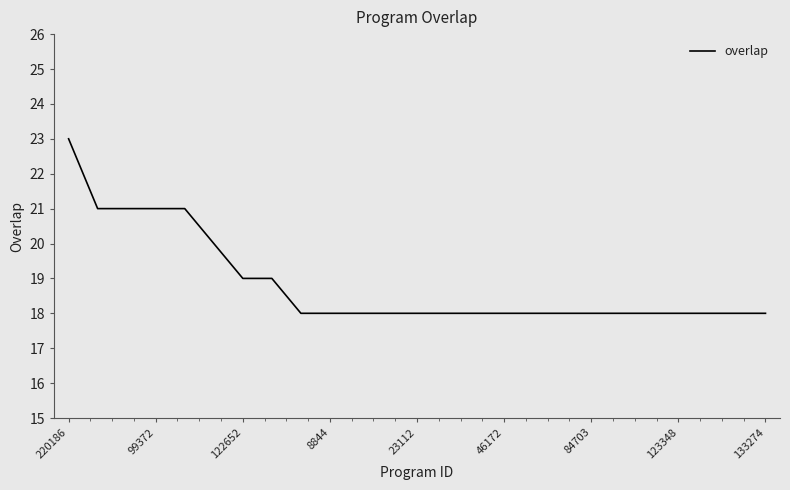

What is the minimum value shown in the chart?

18